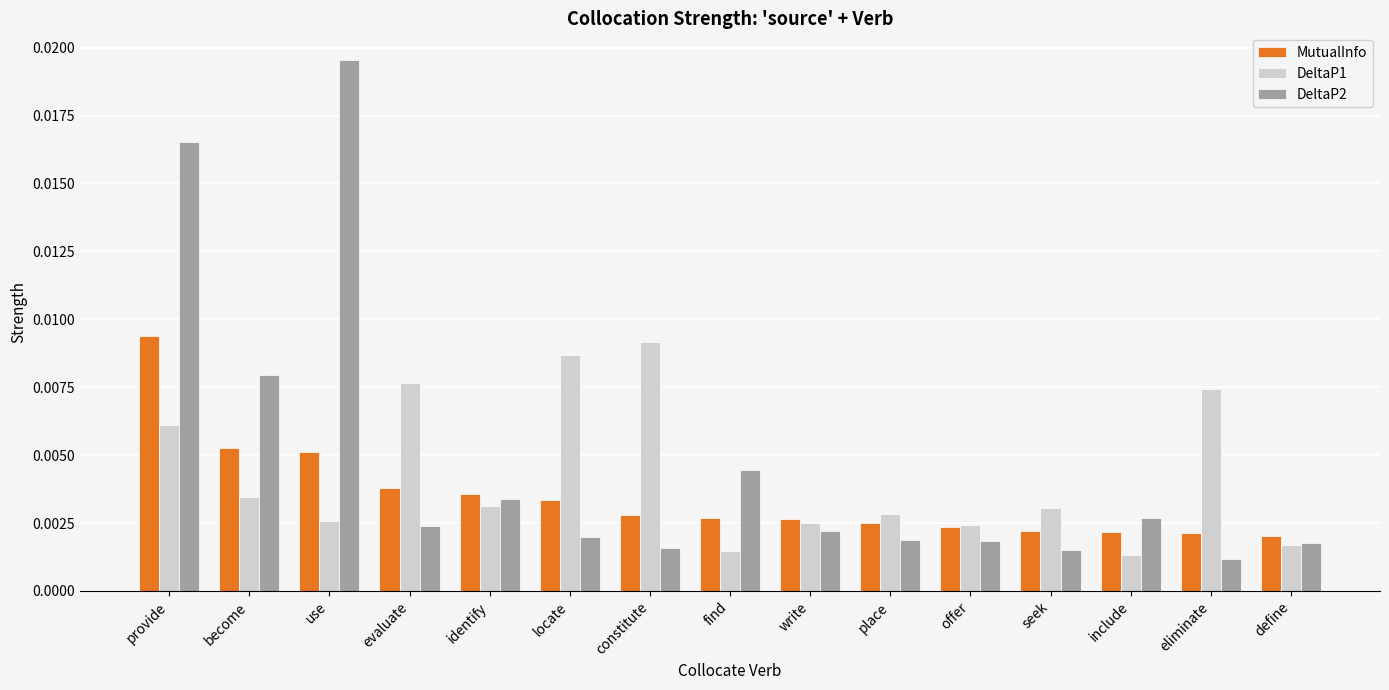

List the series in order of their peak value, highest first.

DeltaP2, MutualInfo, DeltaP1